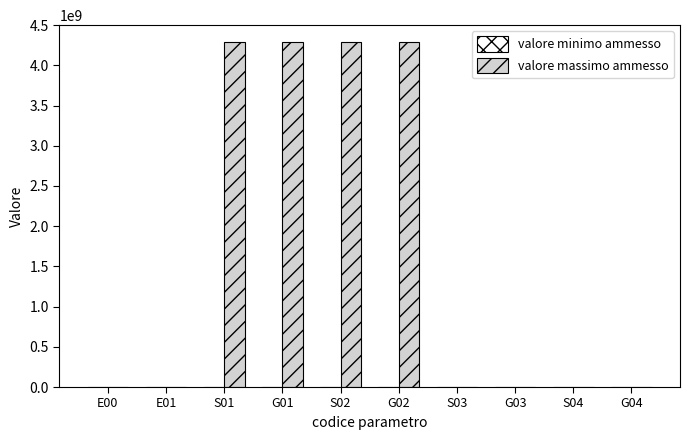

How many series are shown in this chart?

2